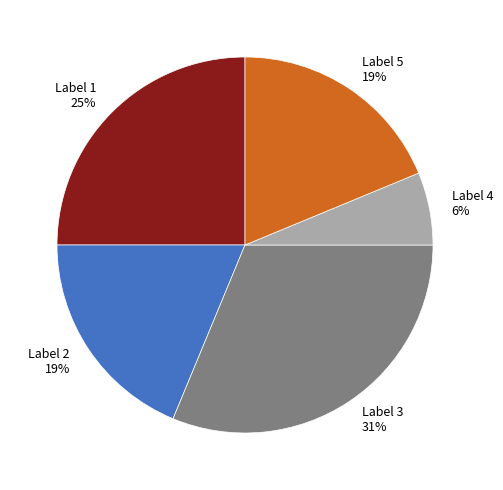

What percentage is the Label 3 slice, to the nearest percent?

31%